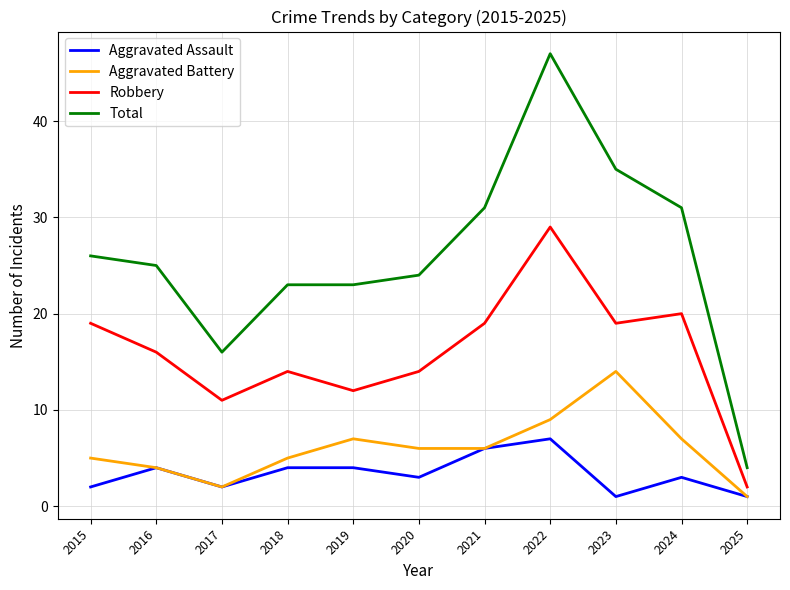

At which label does Total reach its minimum?

2025